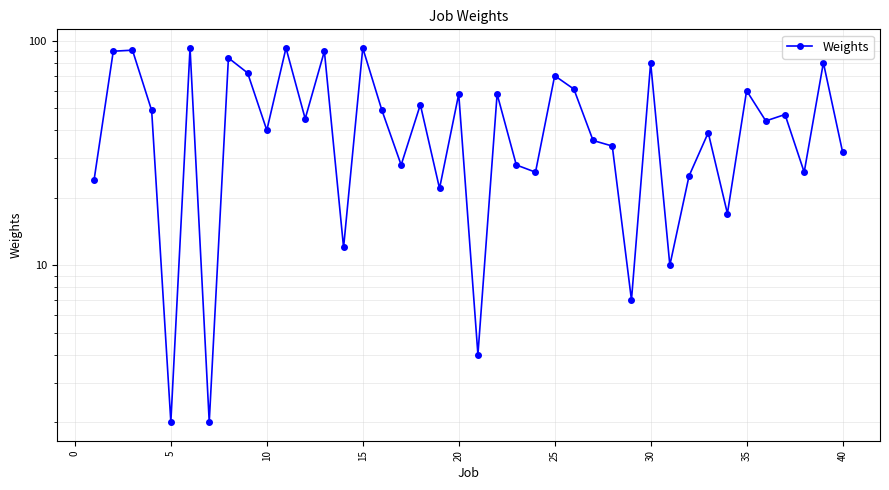

How many distinct data groups are displayed?

1